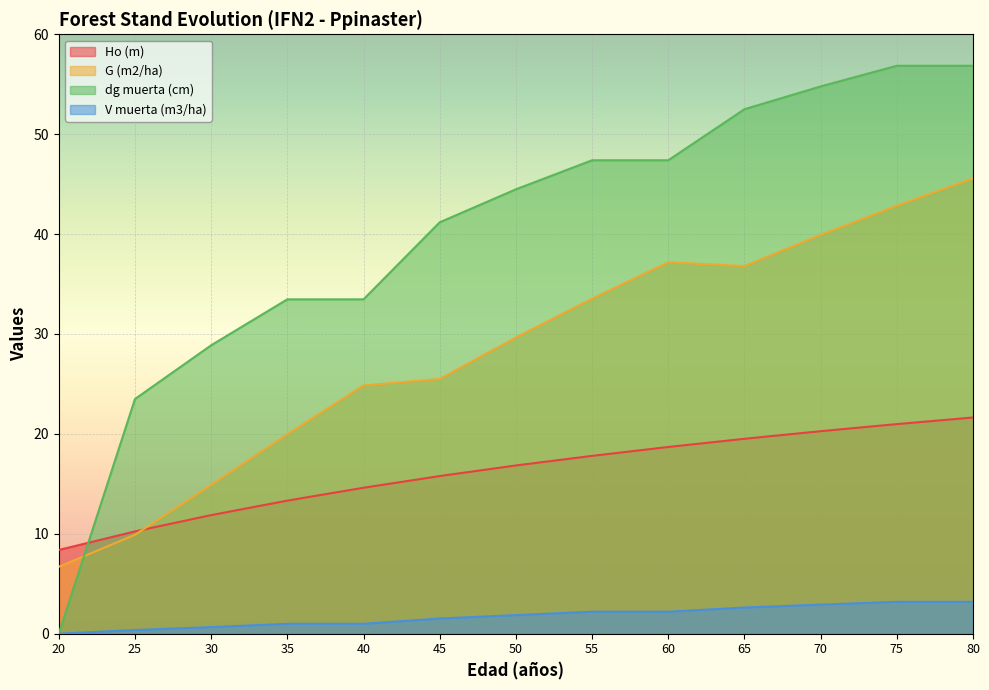

What is the value of the V muerta (m3/ha) point at the 8th from the left?

2.2